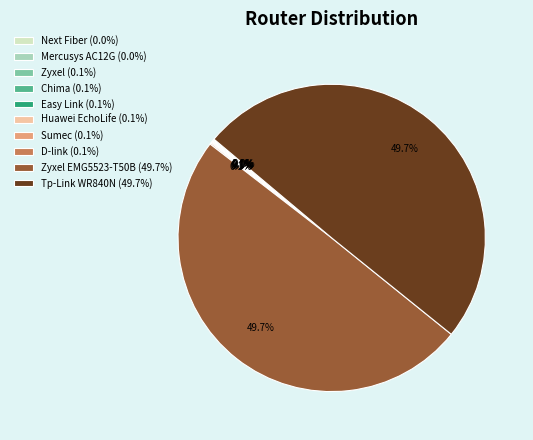

What percentage is NOT represented by Tp-Link WR840N (49.7%)?

50.3%